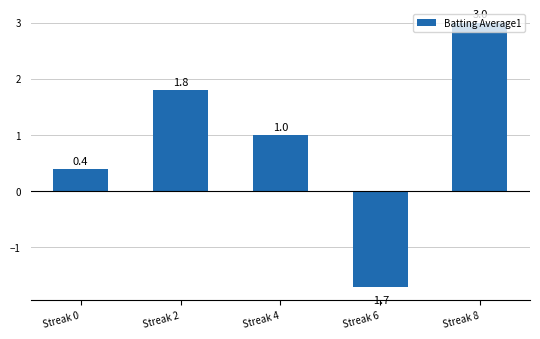

How many categories are shown in the chart?

5